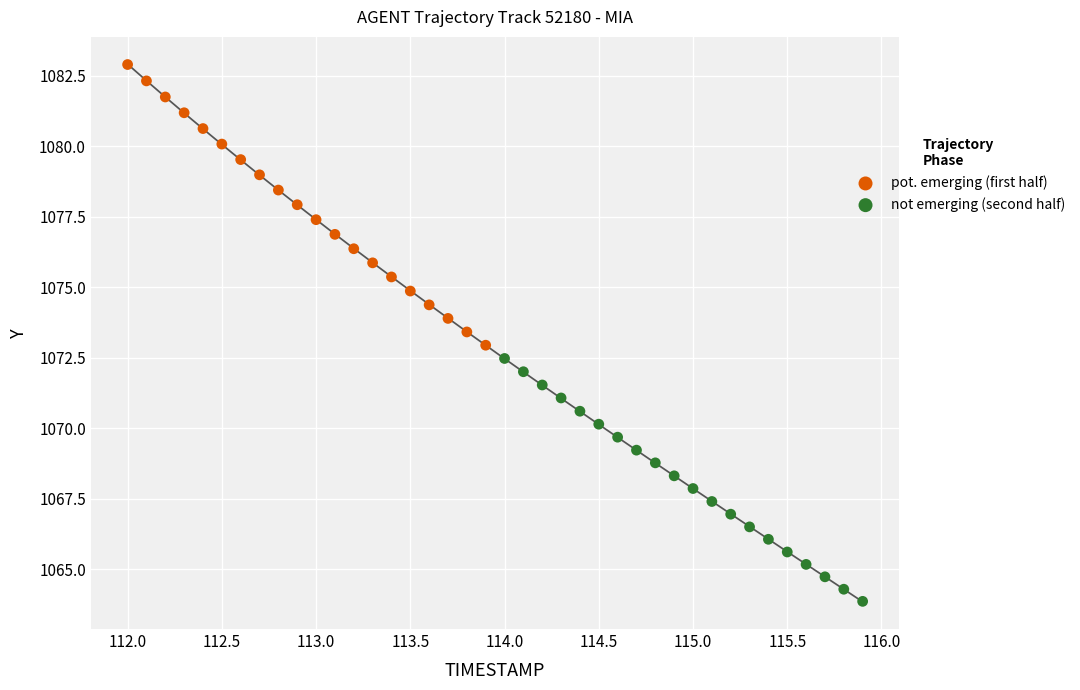

Which series contains the highest Y value?

pot. emerging (first half)